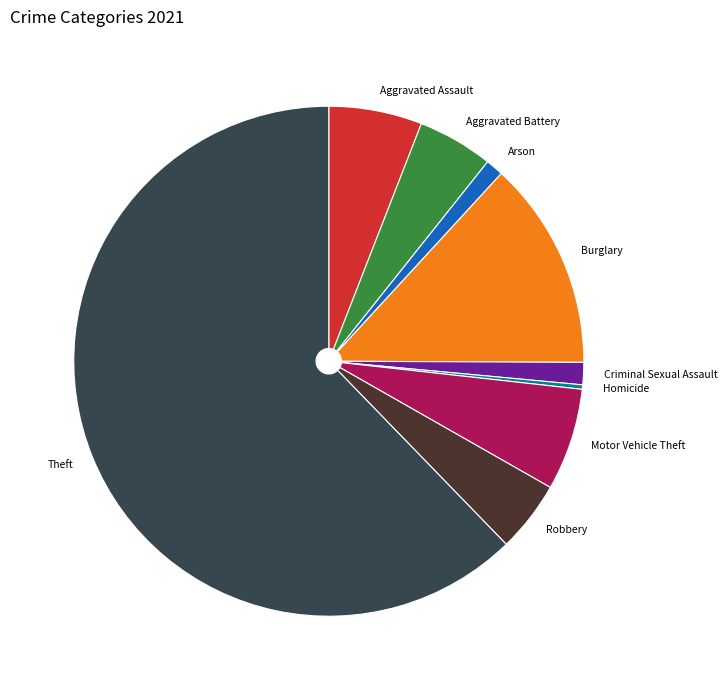

Which has a higher value, Motor Vehicle Theft or Homicide?

Motor Vehicle Theft